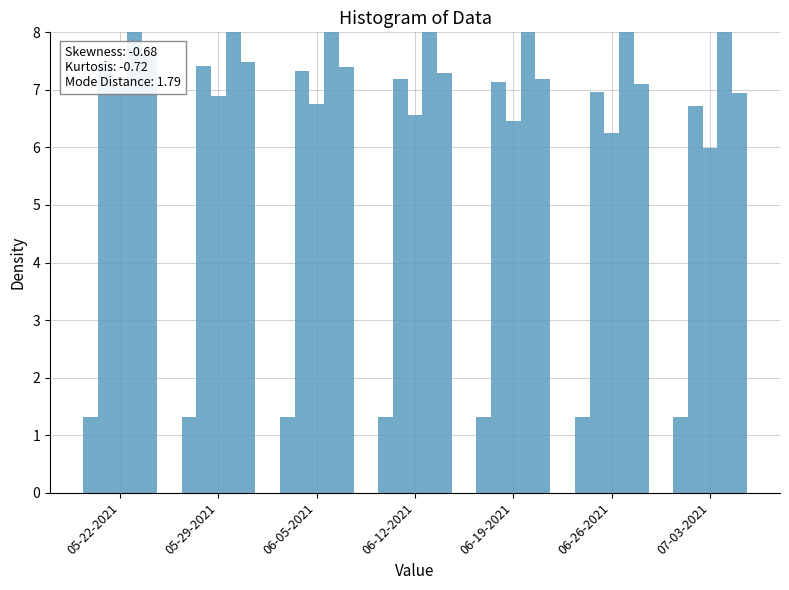

Rank the series by their maximum value, from highest to lowest.

Upper Hospitalization Bound, Max Occupied Beds, Total Hospitalizations (Median), Lower Hospitalization Bound, Total Projected Demand (%)